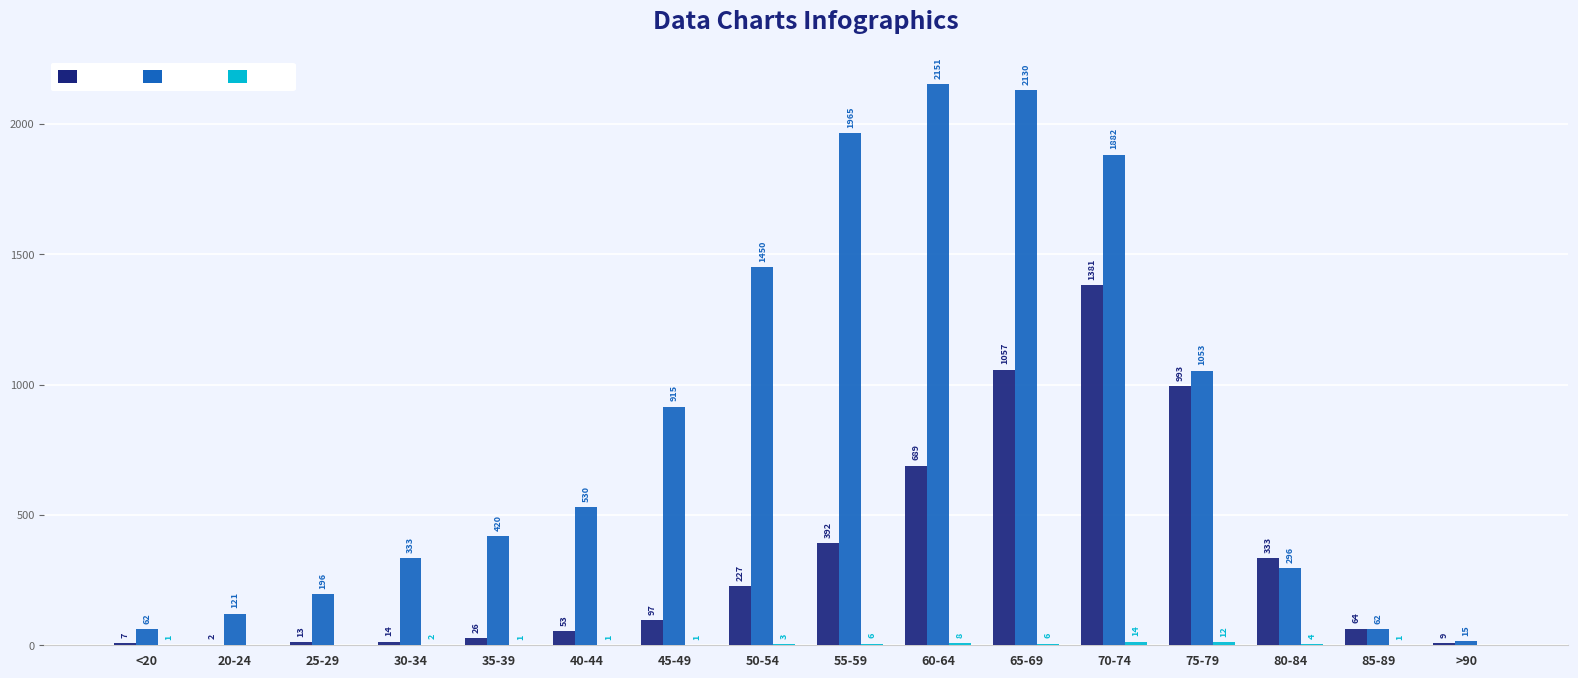

At which label is col_4 closest to 691?

60-64